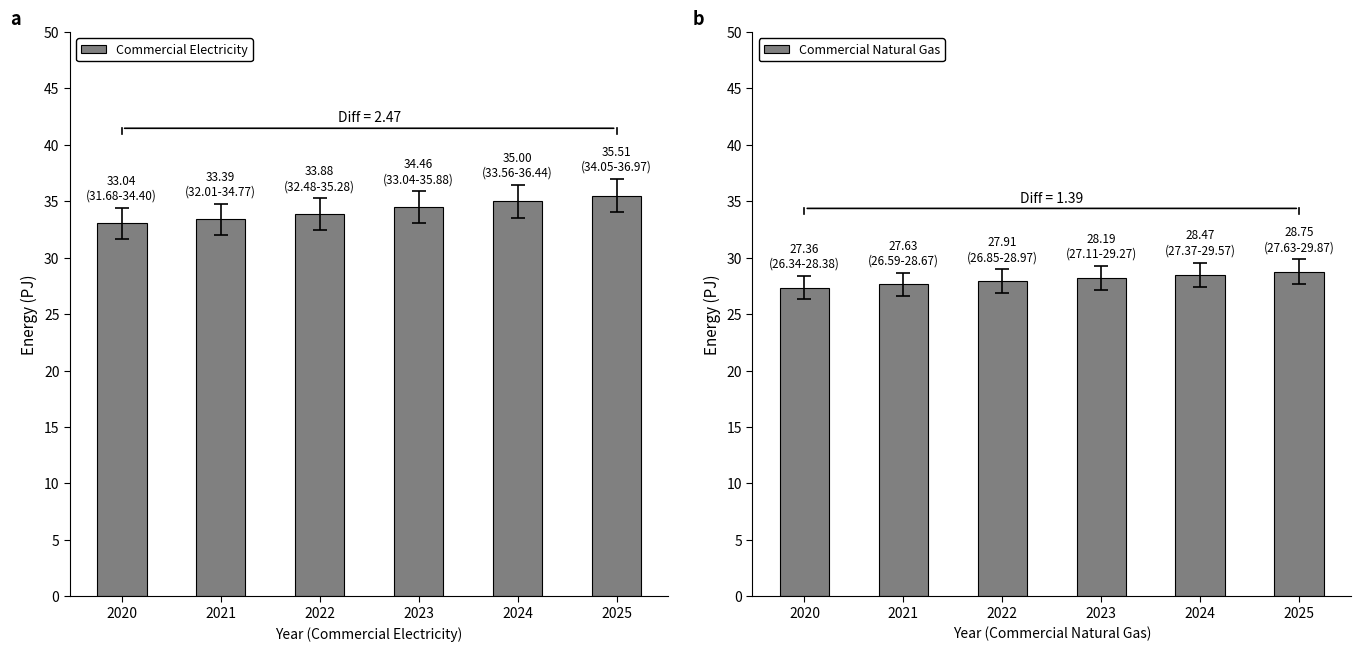

Reading left to right, transcribe all the data shown in this chart.

Commercial Electricity: 33.0	33.4	33.9	34.5	35.0	35.5
Commercial Natural Gas: 27.4	27.6	27.9	28.2	28.5	28.8